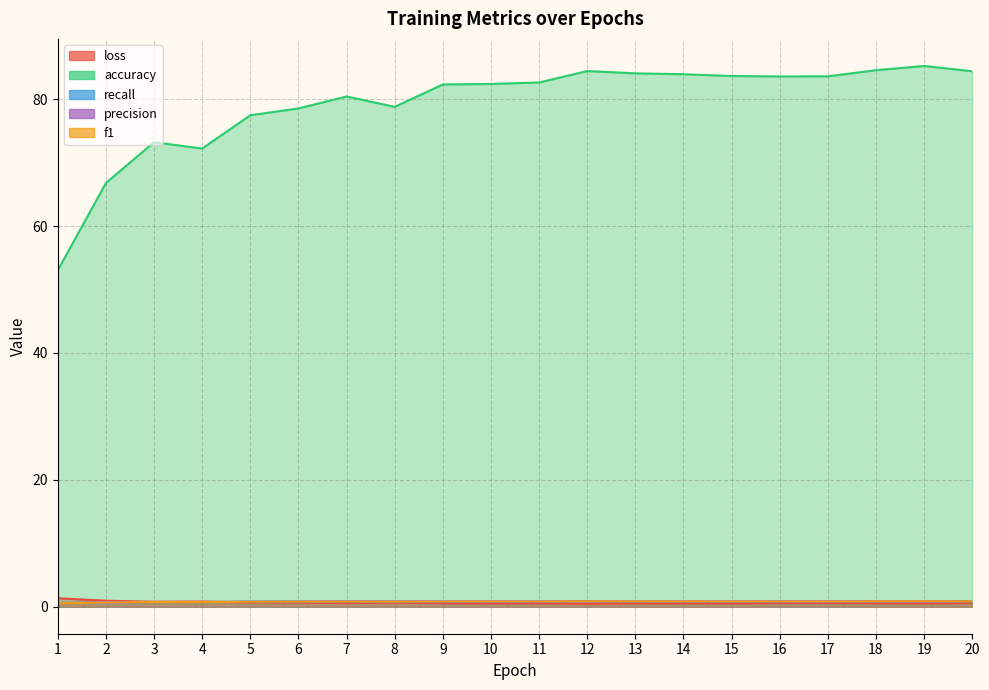

At which label does recall reach its minimum?

1